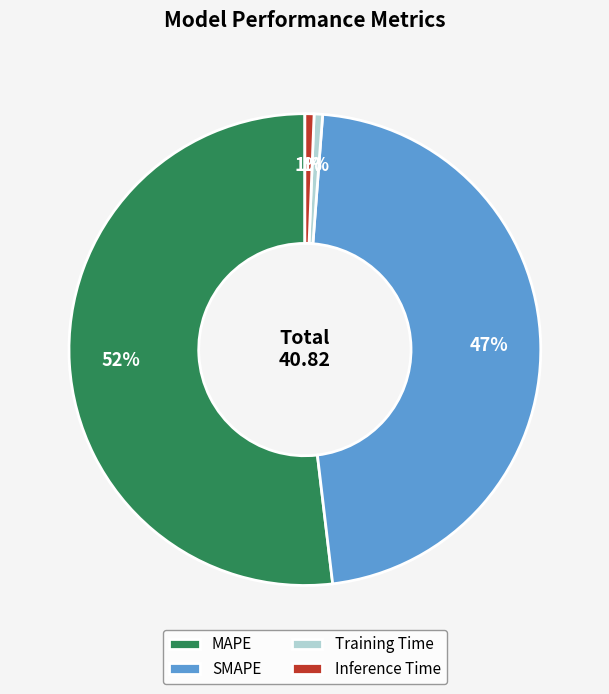

True or false: SMAPE accounts for 47% of the total.

True